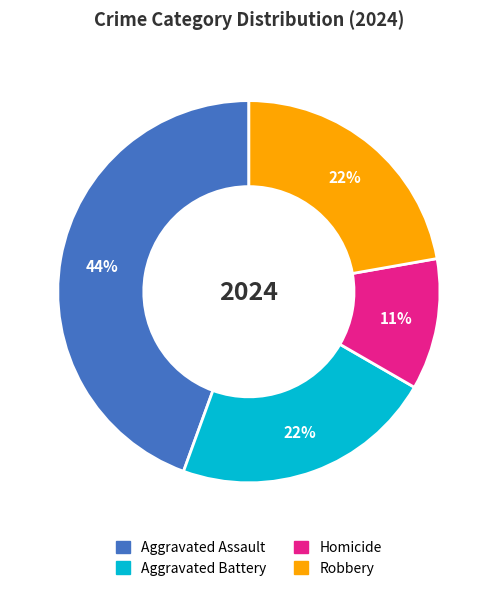

Which category has the smallest portion of the pie?

Homicide